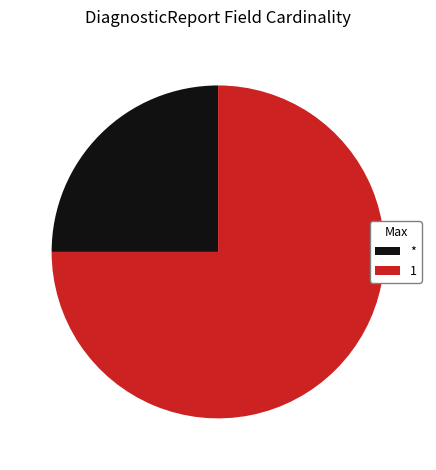

How many slices are in this pie chart?

2